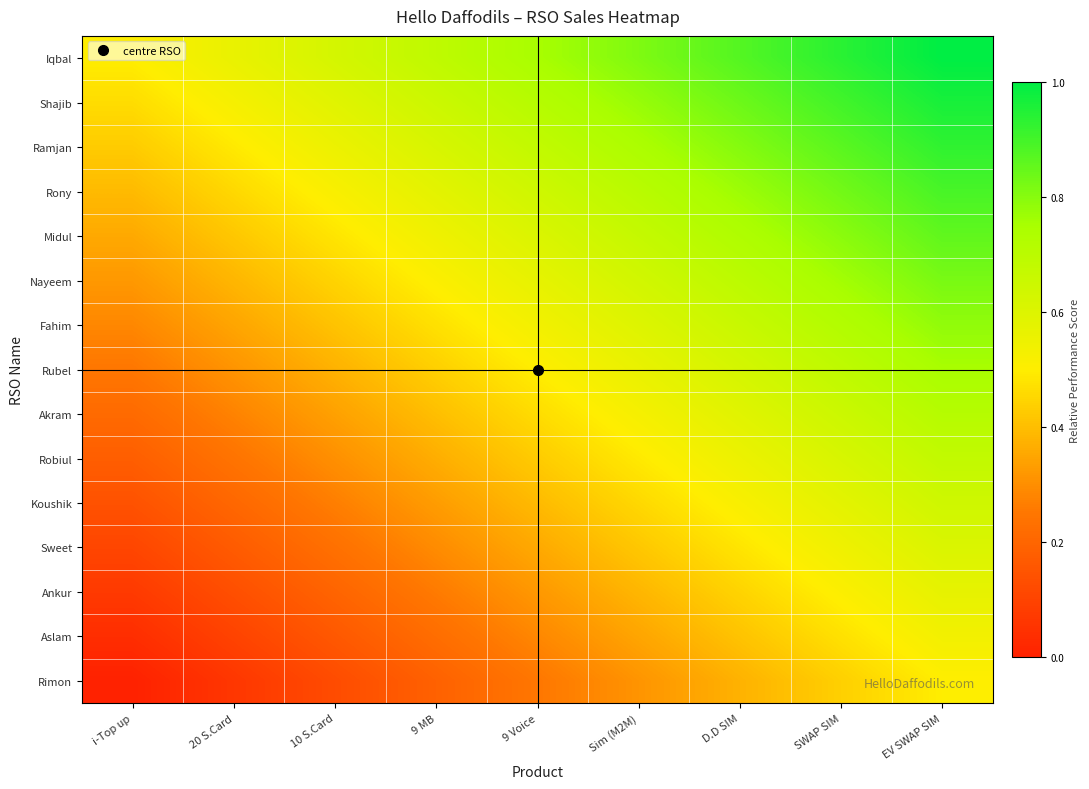

Which has a higher value, 10 S.Card or EV SWAP SIM?

EV SWAP SIM